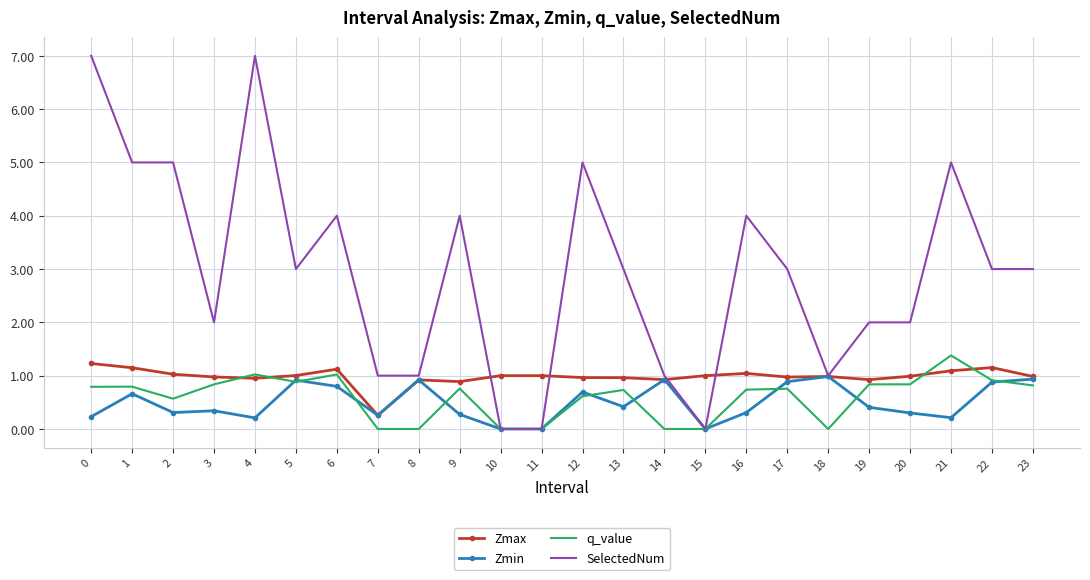

What is the difference between the highest and lowest values at 2?

4.7